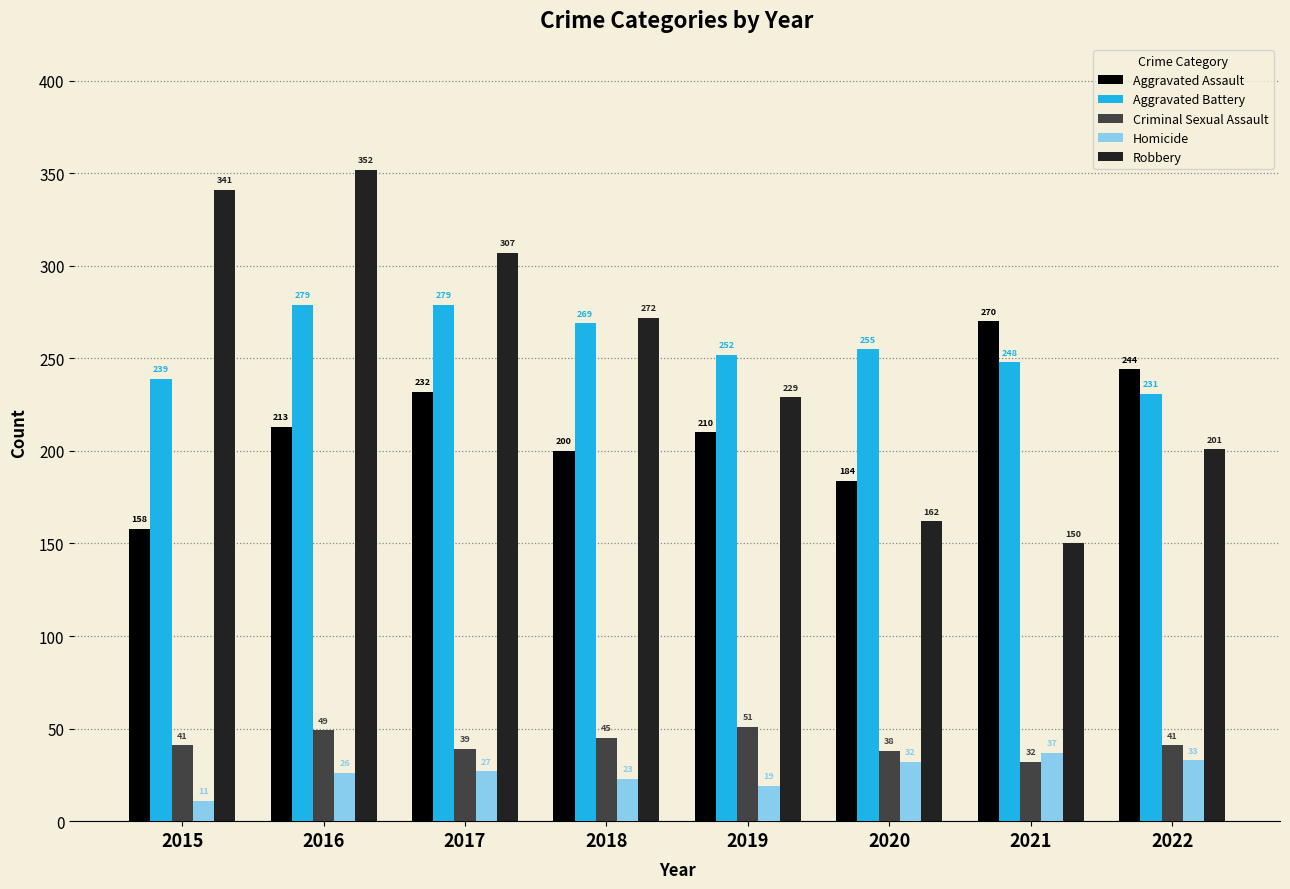

What is the difference between the highest and lowest values at 2018?

249